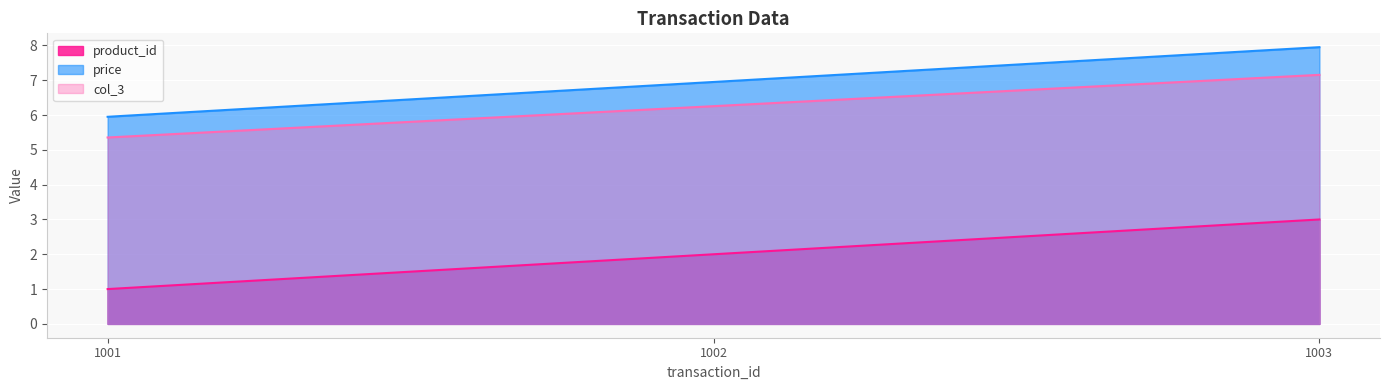

What is the average value of the col_3 series?

6.3